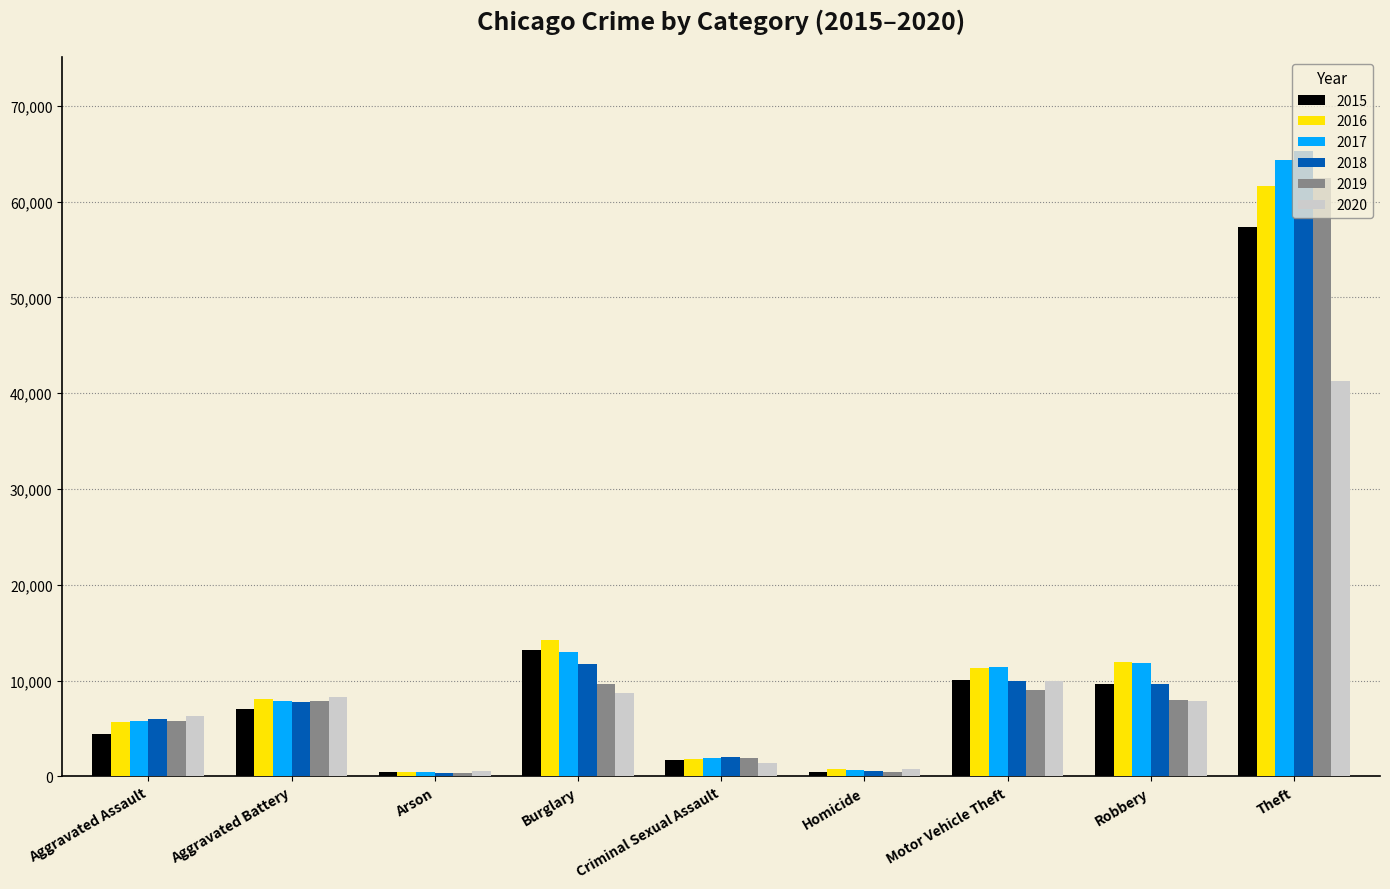

What are all the series names shown in the legend?

2015, 2016, 2017, 2018, 2019, 2020